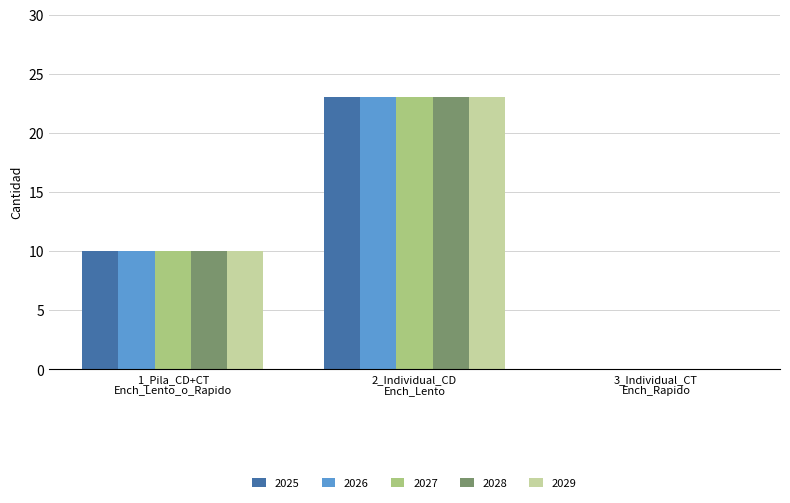

How many groups of bars are there?

3